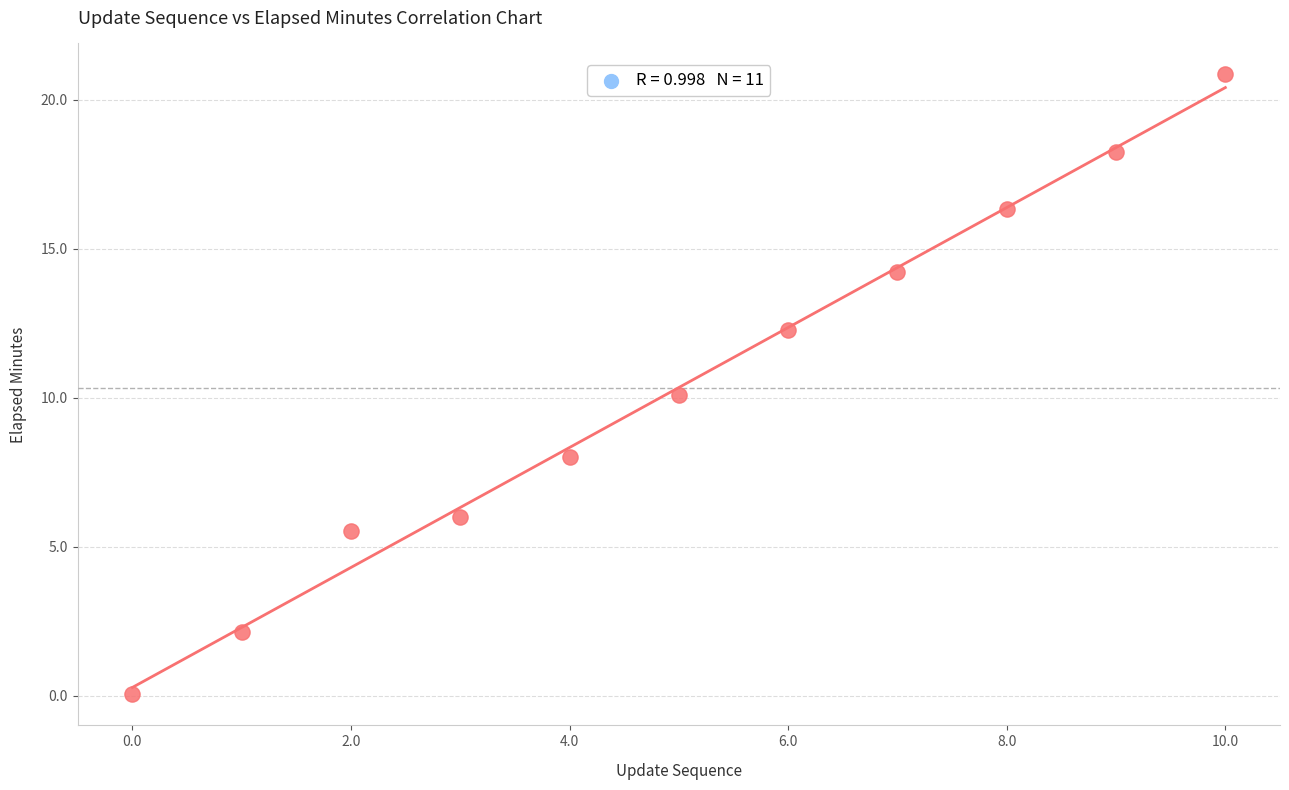

What is the average Y value?

10.3